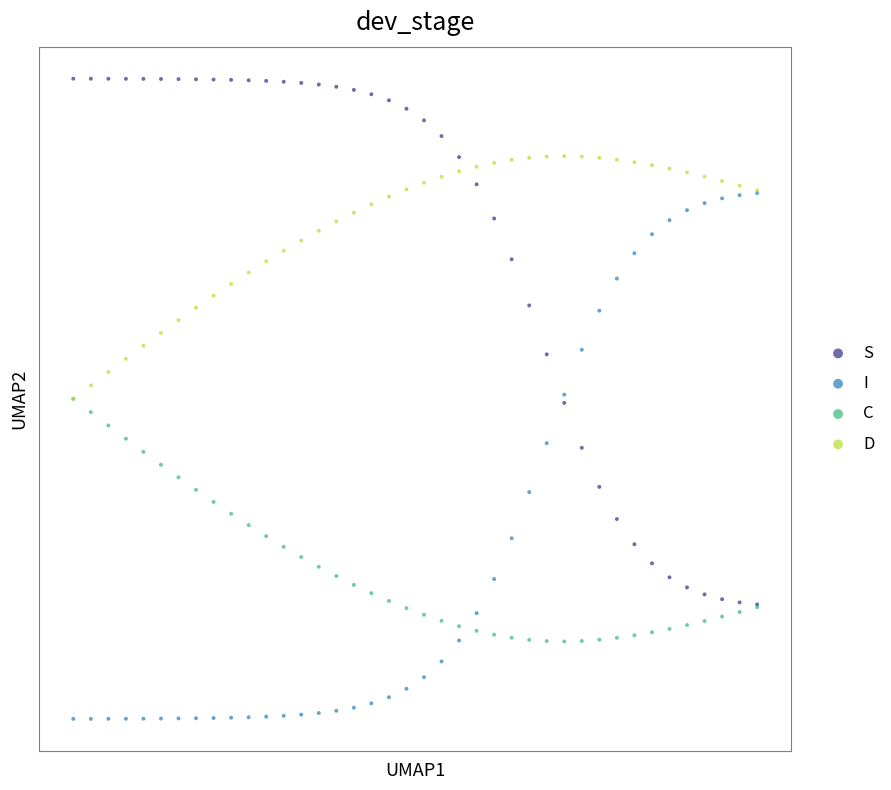

What are all the series names shown in the legend?

S, I, C, D